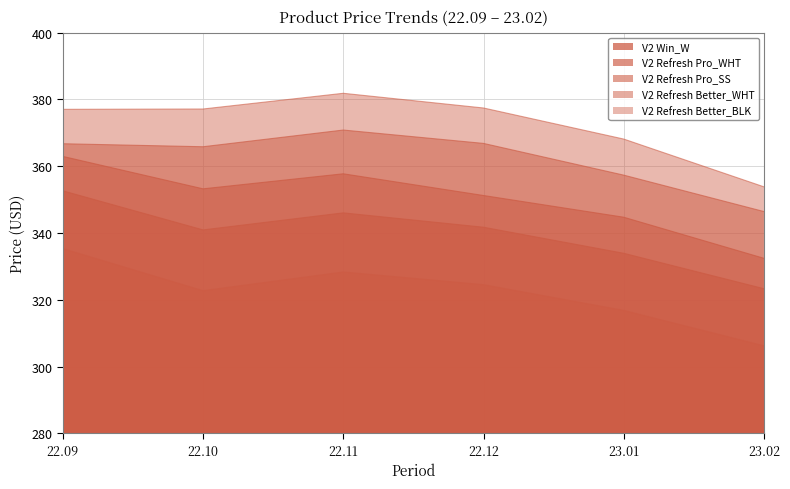

Is it true that V2 Refresh Better_BLK equals 368.1 at 23.01?

True